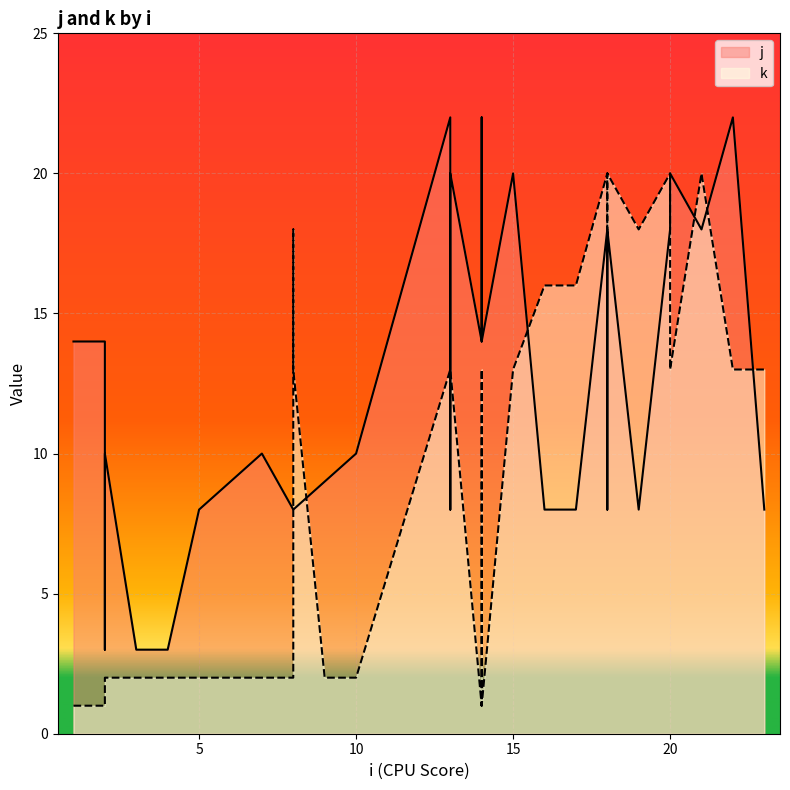

What are all the series names shown in the legend?

j, k